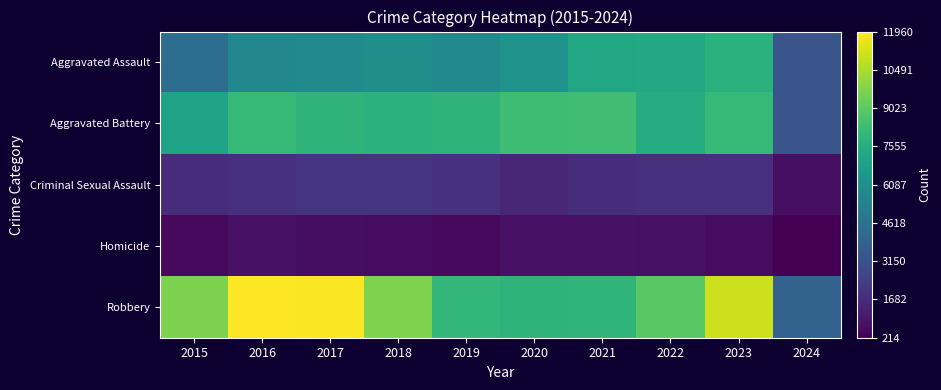

What is the total value across all series at 2018?

26038